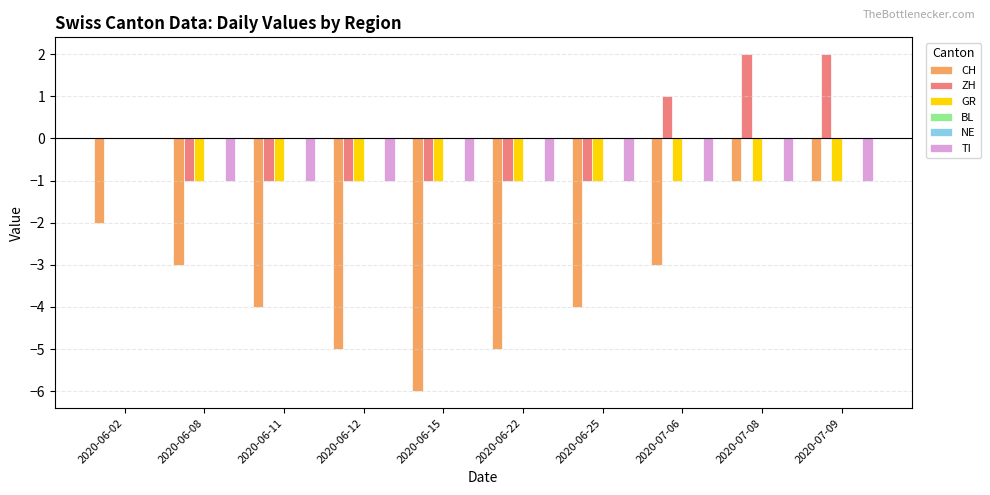

At which category does the chart reach its peak across all series?

2020-07-08